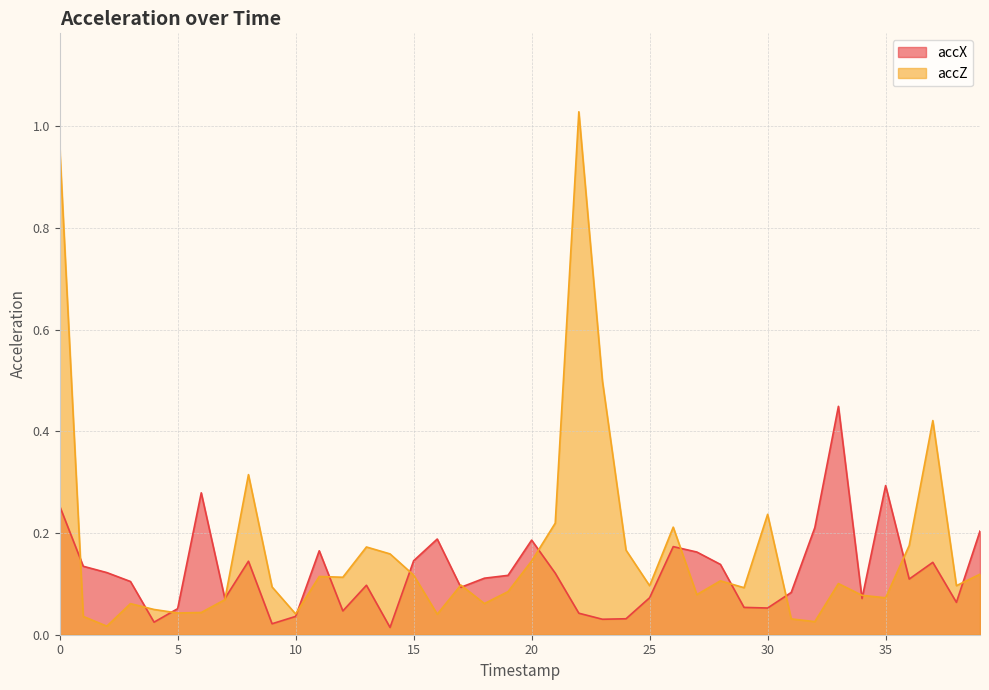

List the series in order of their overall mean, lowest first.

accX, accZ